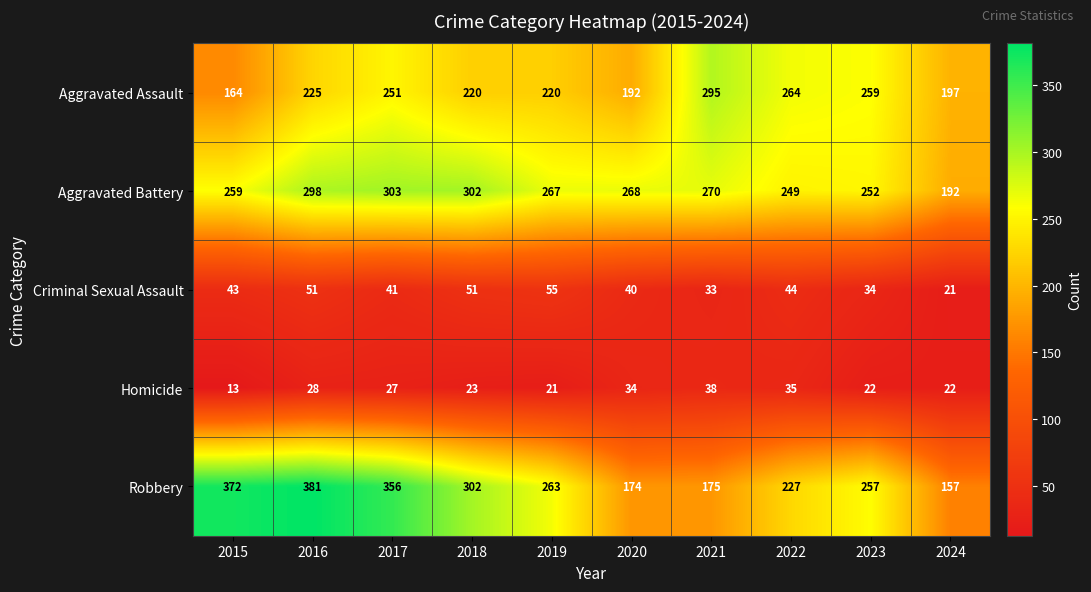

Which series has the largest total across all categories?

Robbery